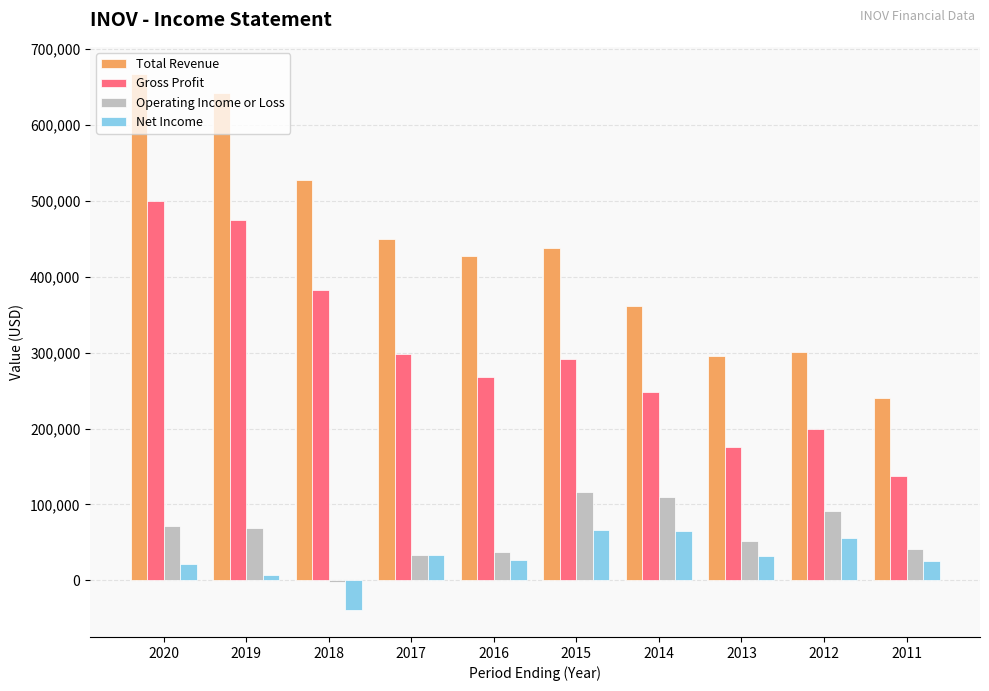

Which series changed the most between 2012 and 2011?

Gross Profit